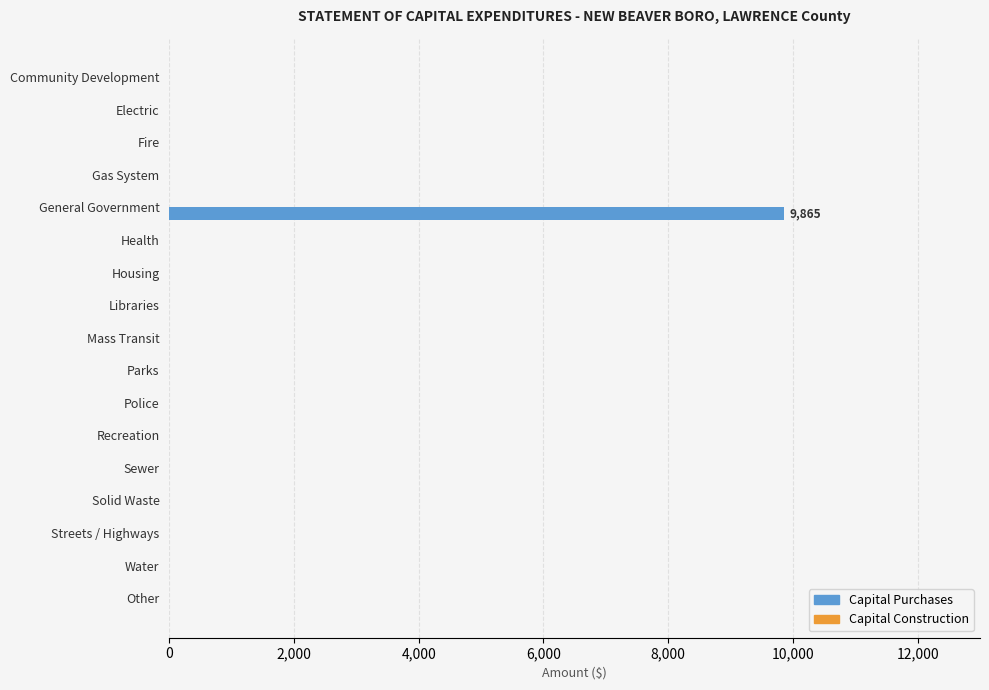

Between General Government and Water, which is larger?

General Government